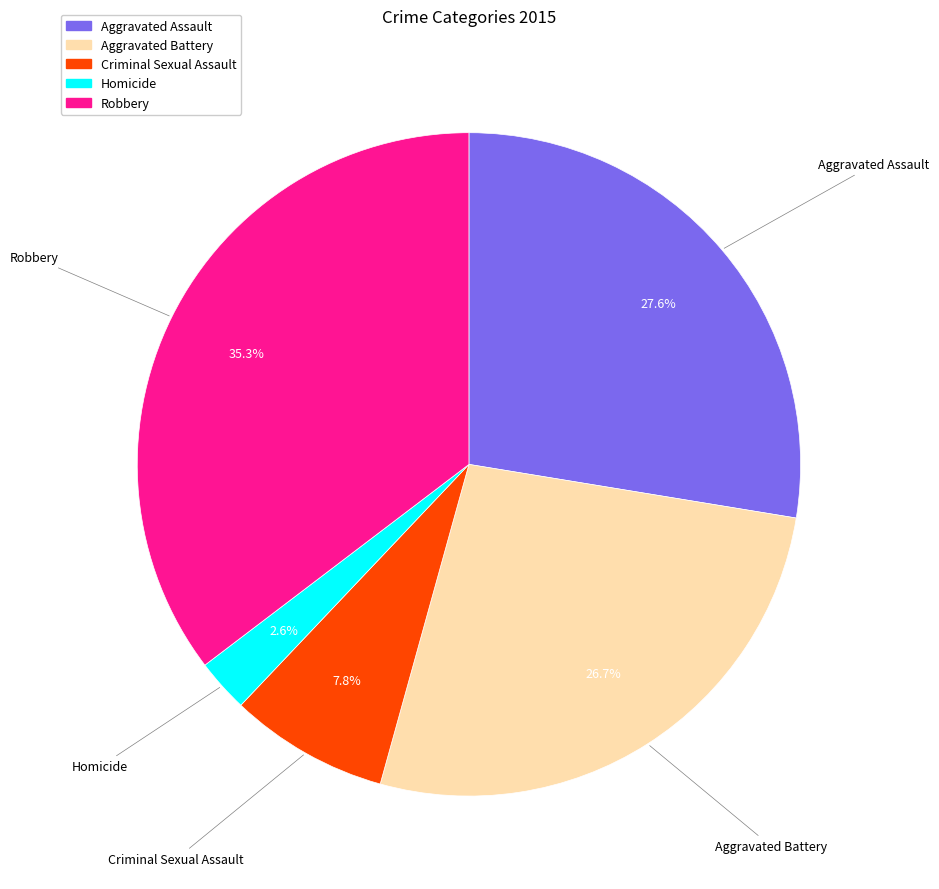

Does Criminal Sexual Assault represent more than half of the total?

No